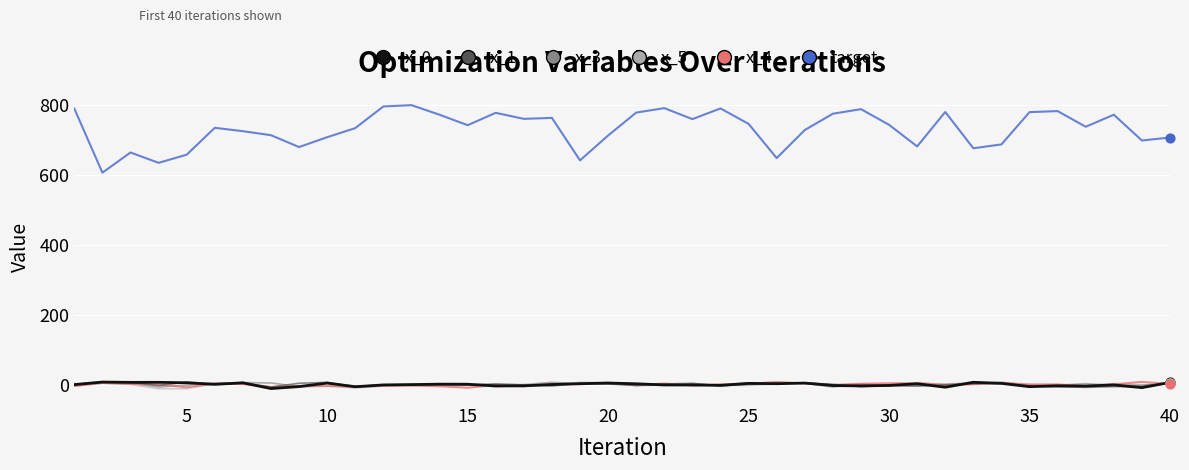

Which series has the largest range (max minus min)?

target